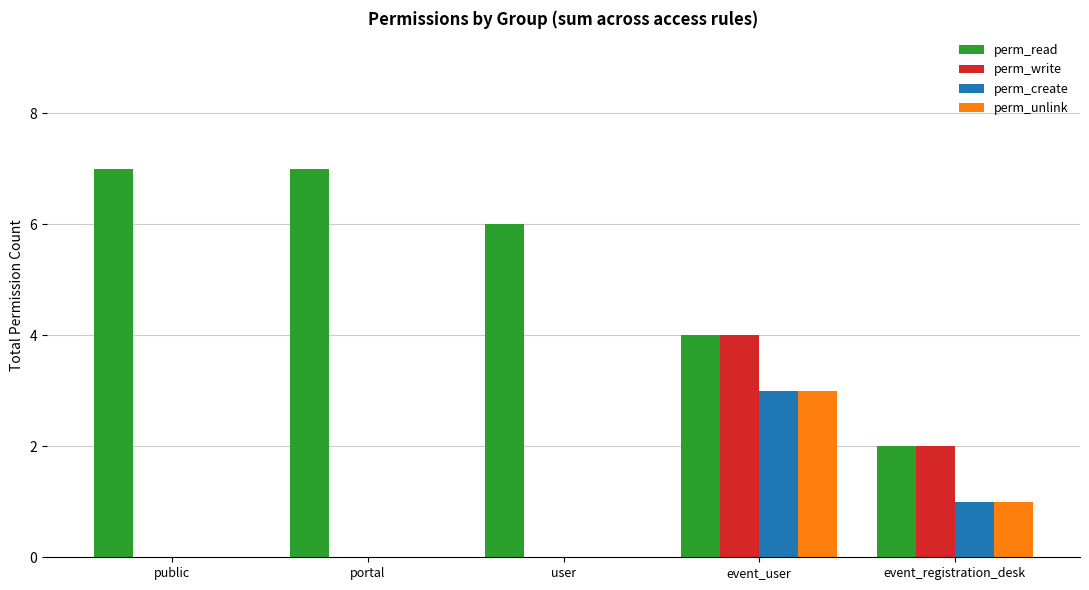

How many groups of bars are there?

5